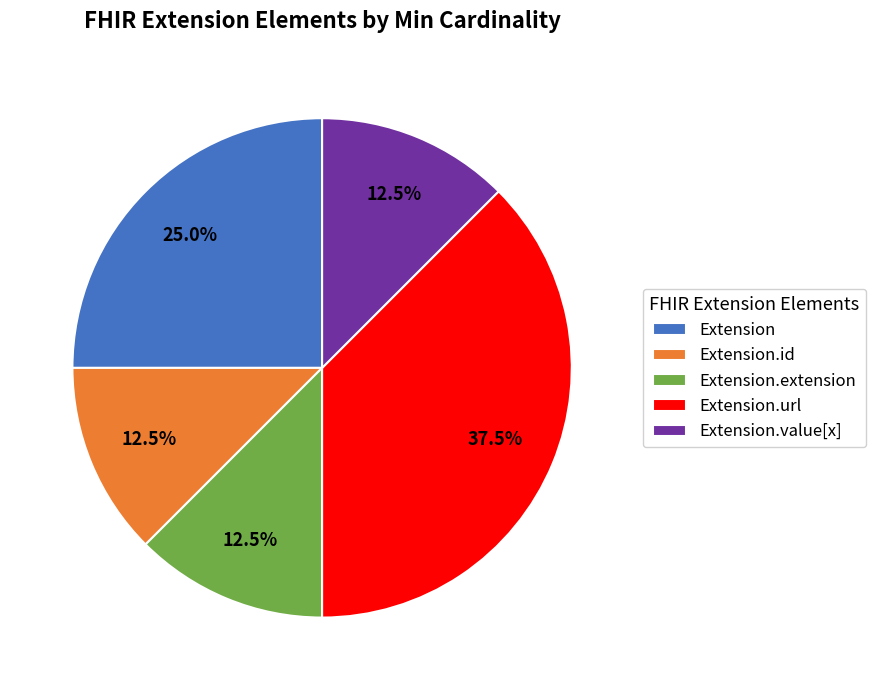

What is the total percentage of Extension.url and Extension.extension?

50.0%